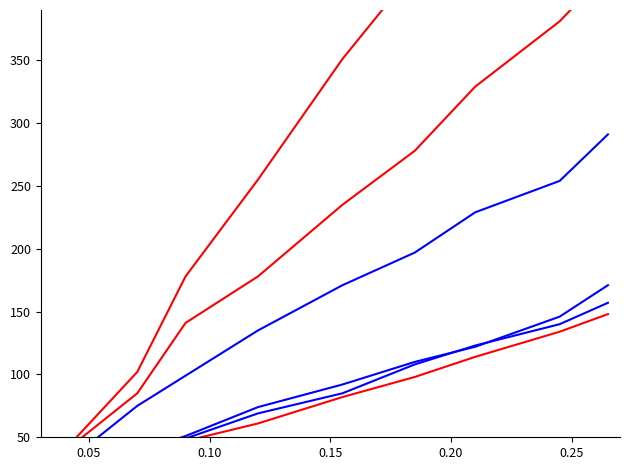

True or false: Group_3 has more than 1 interior local peaks.

False